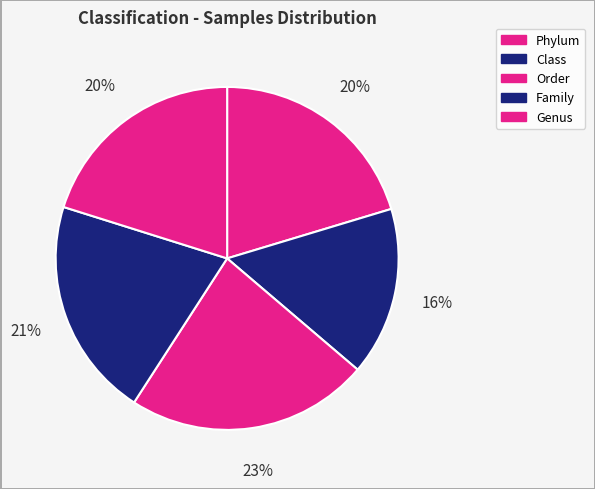

How many slices are in this pie chart?

5